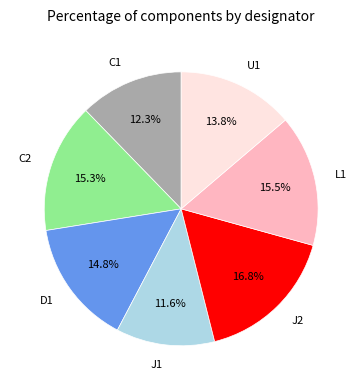

The C2 slice represents 25% of the pie. True or false?

False